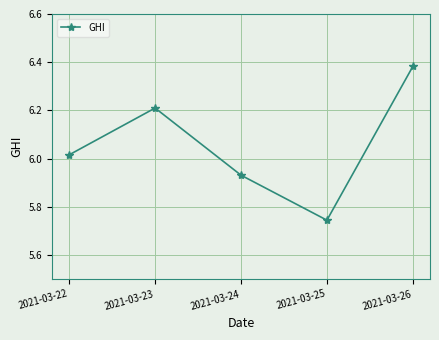

Where is the data nearest to the value 6?

2021-03-22